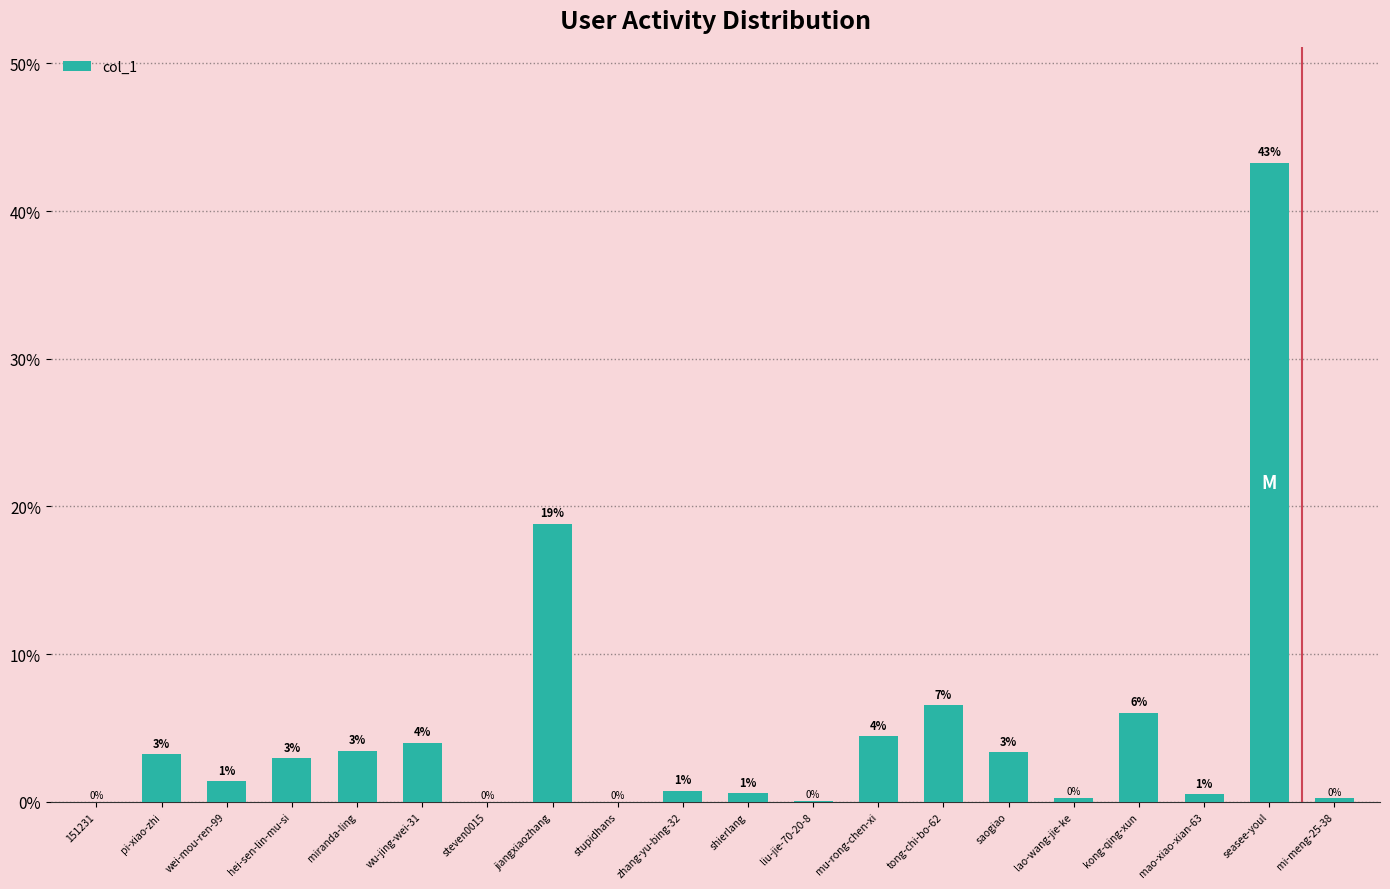

How many values exceed 2?

10